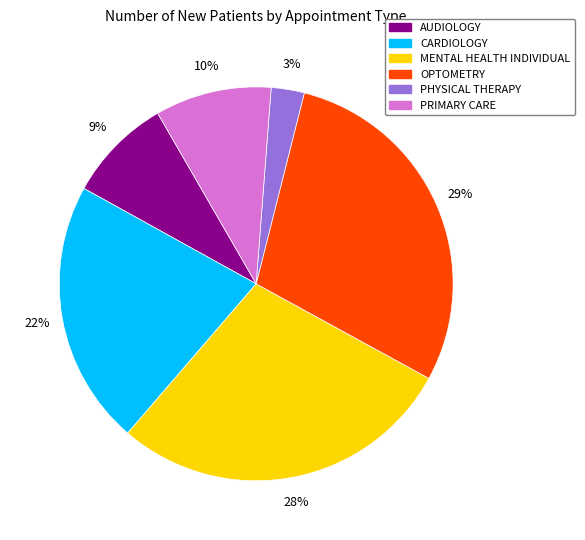

To the nearest percent, what is the difference between the largest and smallest slice percentages?

26%